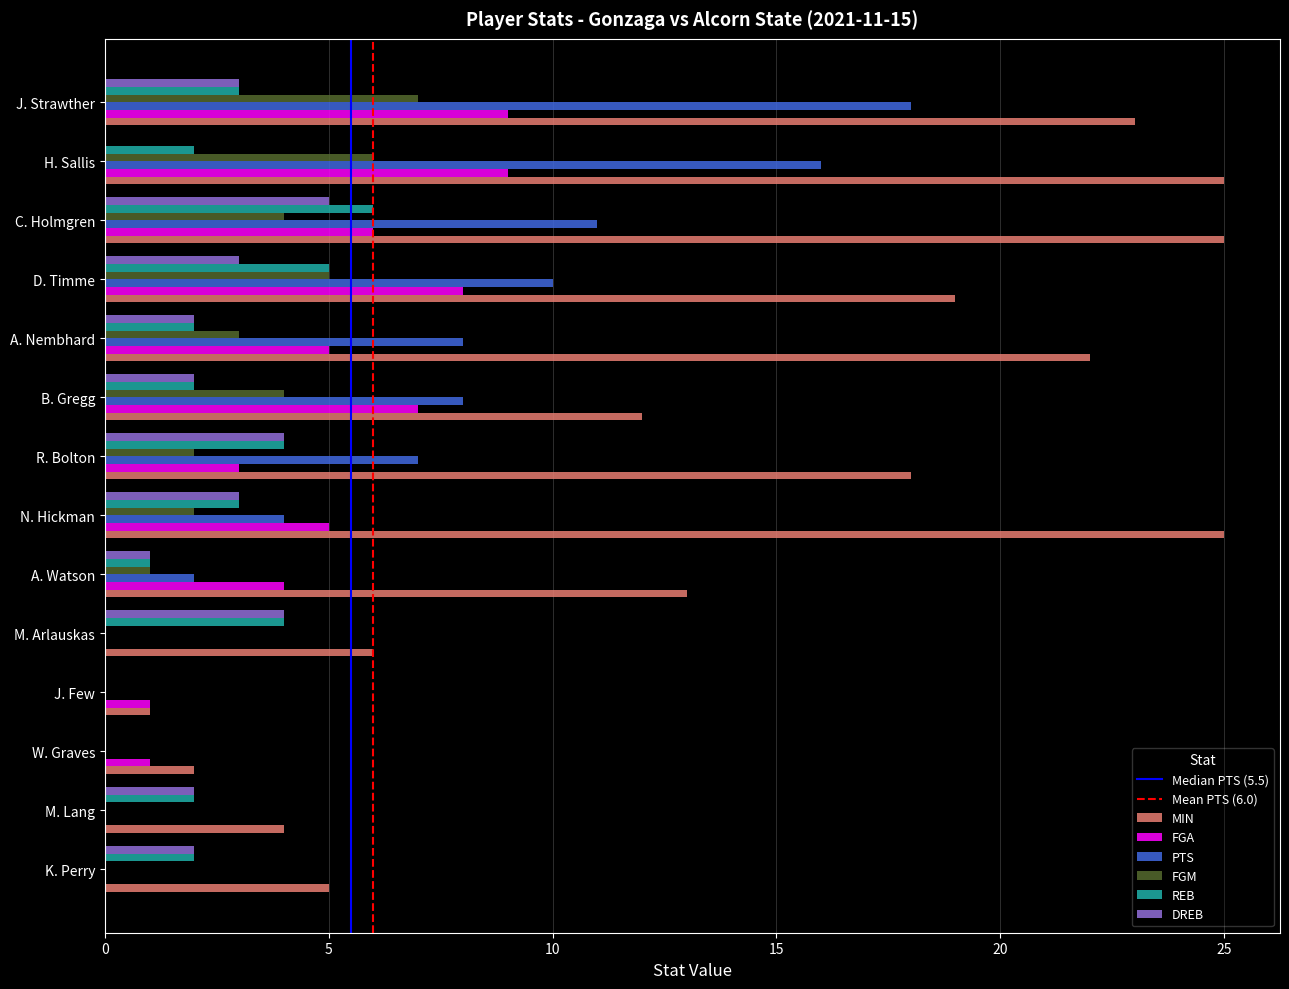

Between A. Watson and D. Timme, which series saw the biggest shift?

PTS